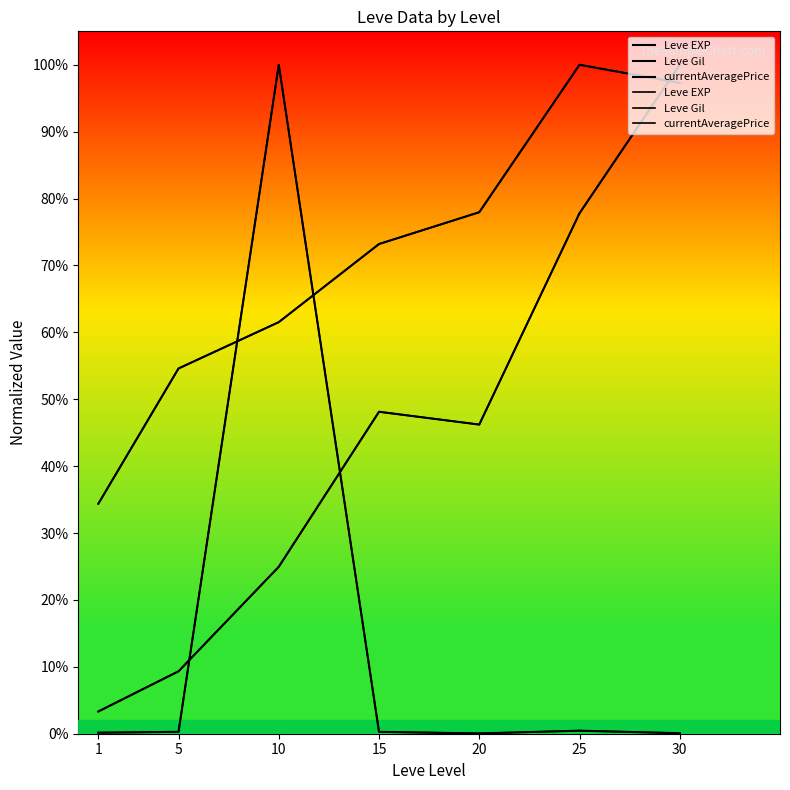

What is the difference between the highest and lowest values at 30?

1.0